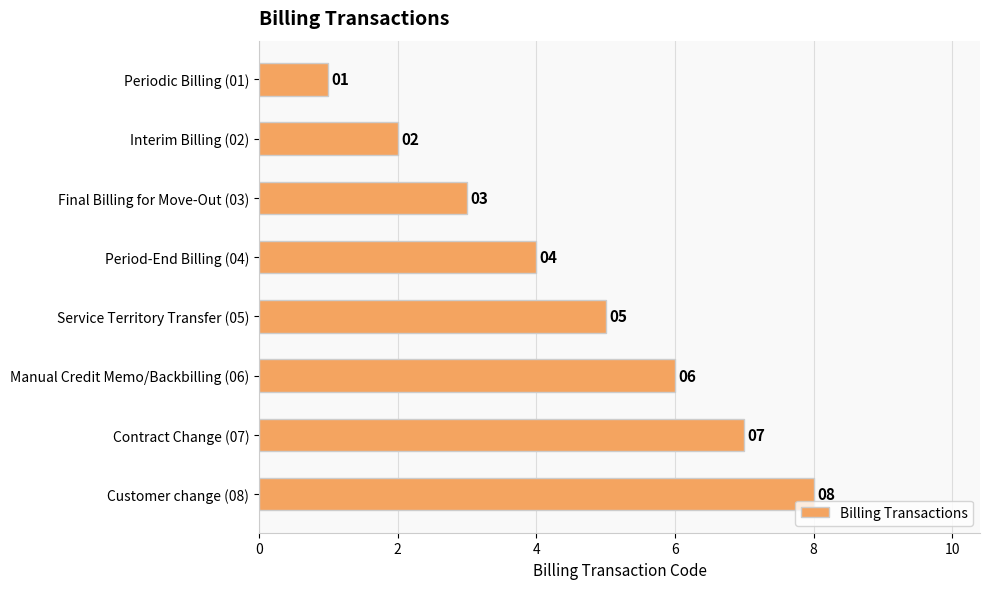

What is the ratio of the value at Service Territory Transfer (05) to the value at Final Billing for Move-Out (03)?

1.7